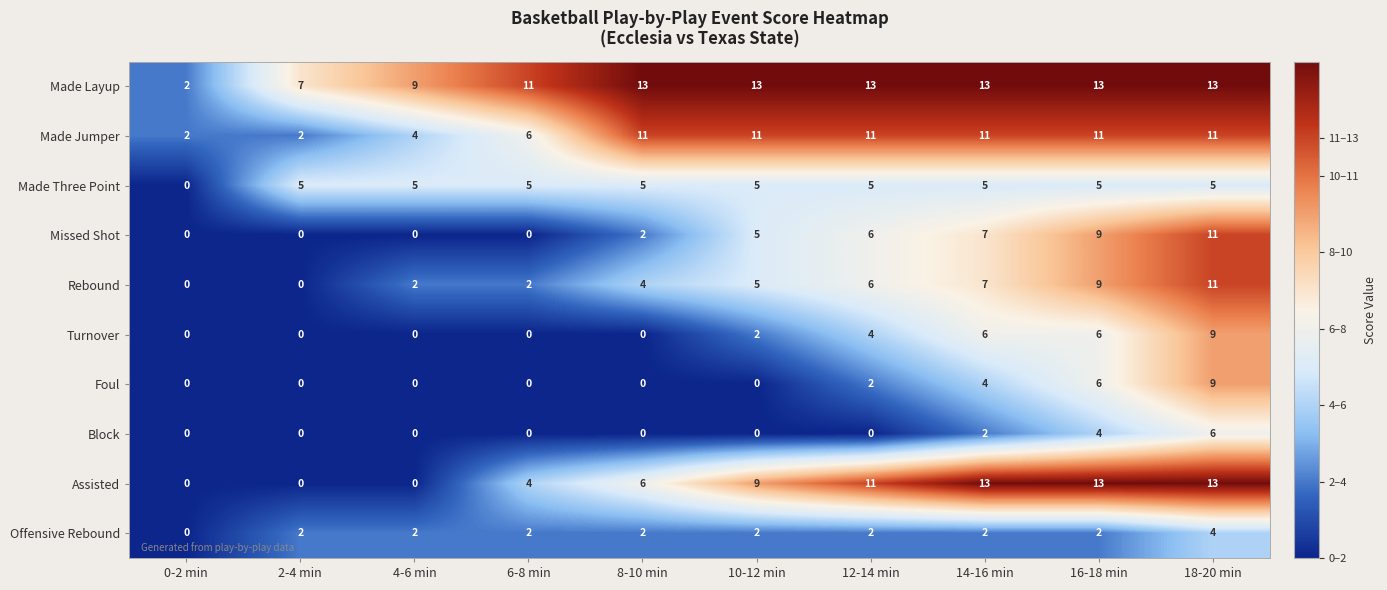

The Turnover series shows 1 at 10-12 min. True or false?

False